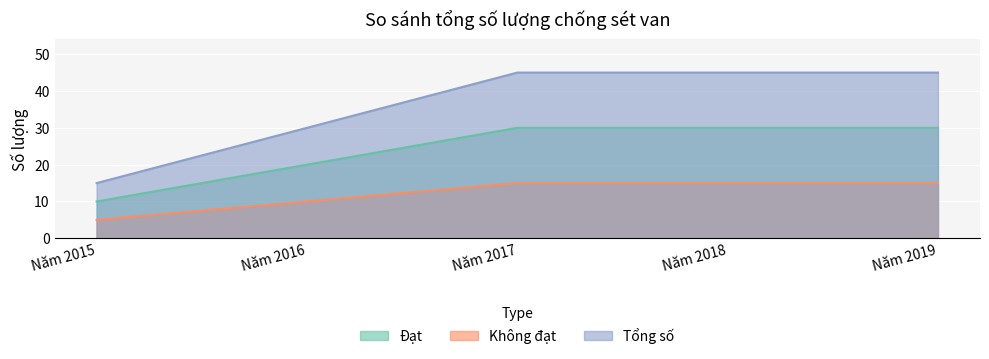

At which category does the chart reach its minimum across all series?

Năm 2015